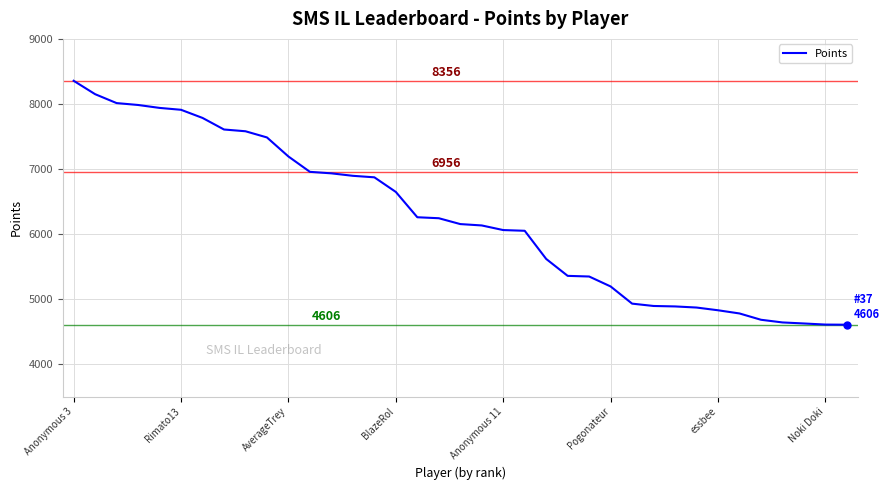

What is the maximum value shown in the chart?

8356